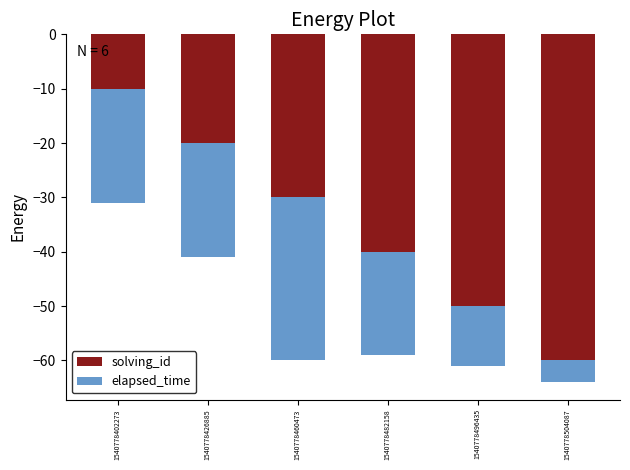

What is the total value across all series at 1540778496435?

-61